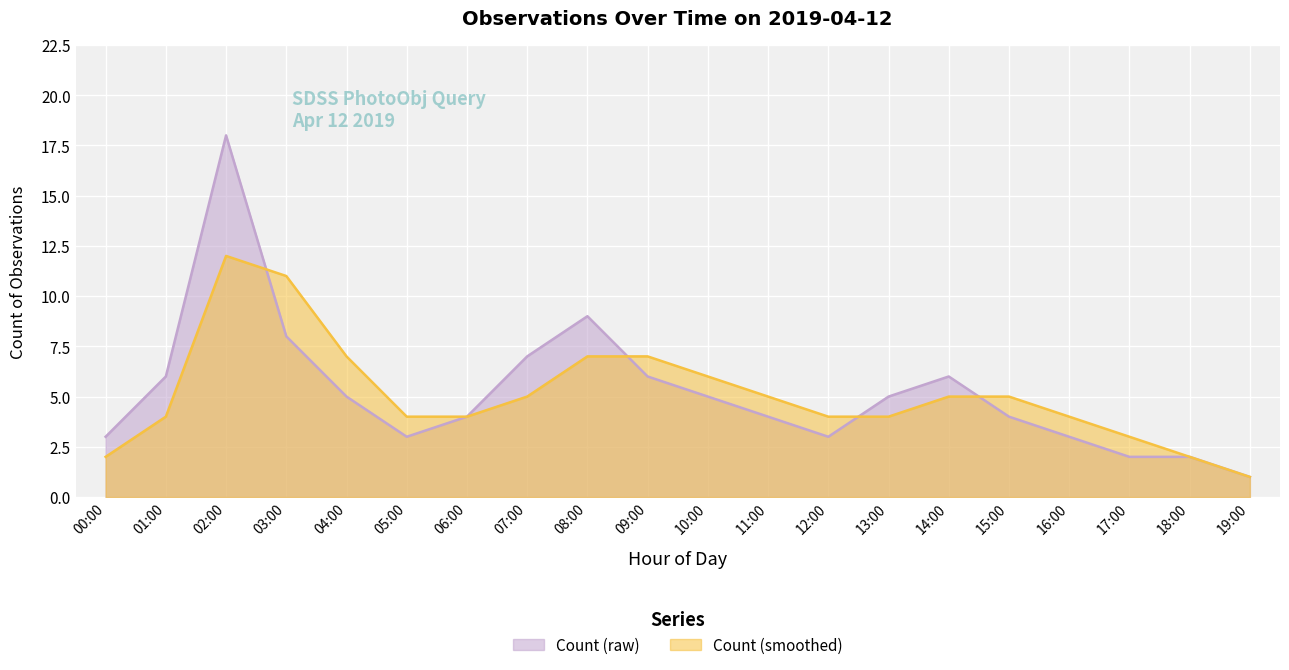

Reading left to right, list all the values displayed in this chart.

Count (raw): 00:00=3	01:00=6	02:00=18	03:00=8	04:00=5	05:00=3	06:00=4	07:00=7	08:00=9	09:00=6	10:00=5	11:00=4	12:00=3	13:00=5	14:00=6	15:00=4	16:00=3	17:00=2	18:00=2	19:00=1
Count (smoothed): 00:00=2	01:00=4	02:00=12	03:00=11	04:00=7	05:00=4	06:00=4	07:00=5	08:00=7	09:00=7	10:00=6	11:00=5	12:00=4	13:00=4	14:00=5	15:00=5	16:00=4	17:00=3	18:00=2	19:00=1